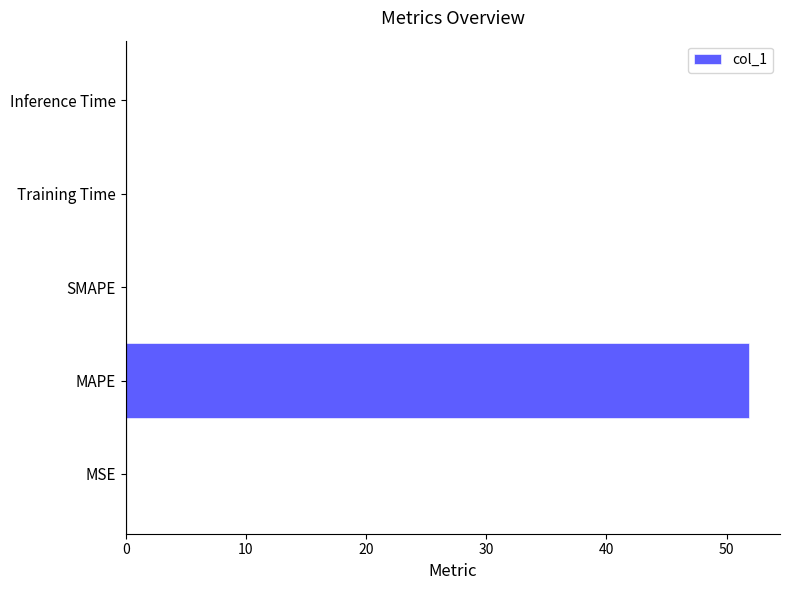

Is it true that the value at Inference Time is 0.0?

True